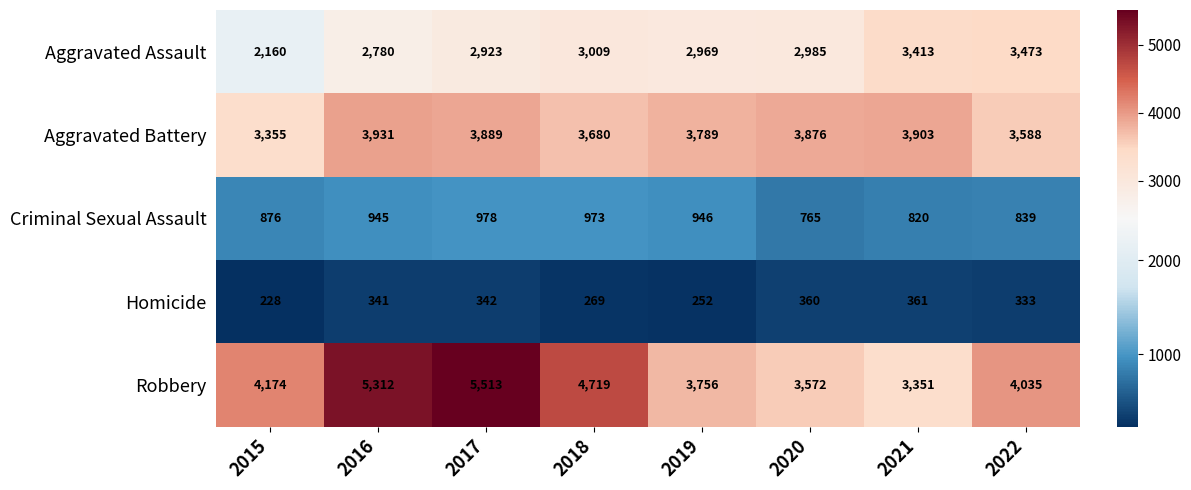

Which series has the widest spread of values?

Robbery